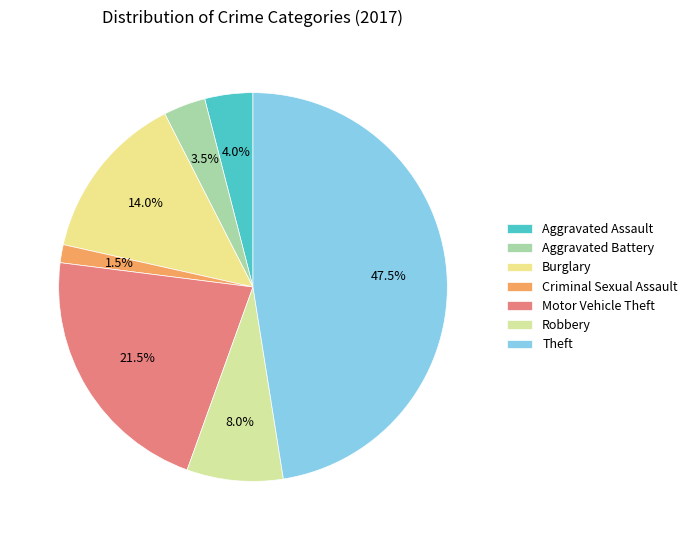

To the nearest percent, what percentage of the pie is Theft?

48%